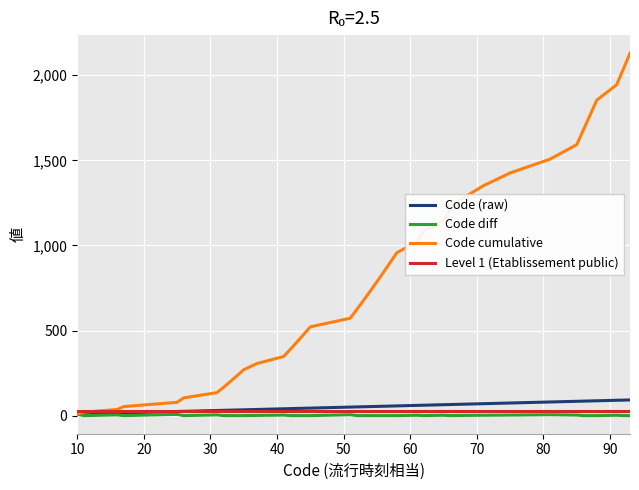

Which series has the largest total across all categories?

Code cumulative